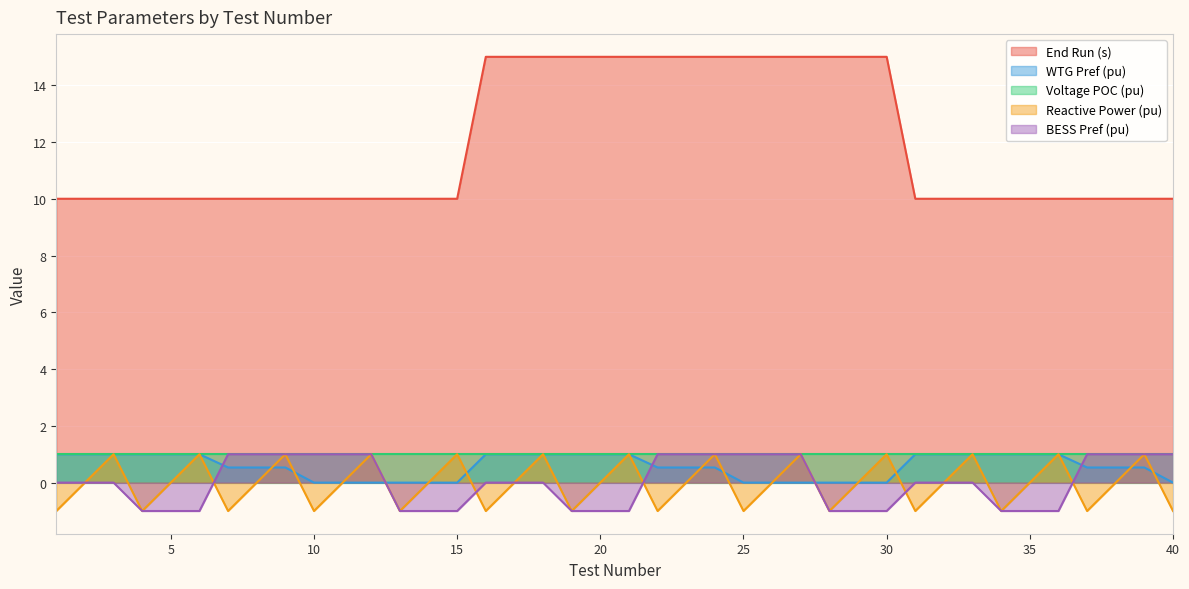

Which label corresponds to the largest value in the chart?

16